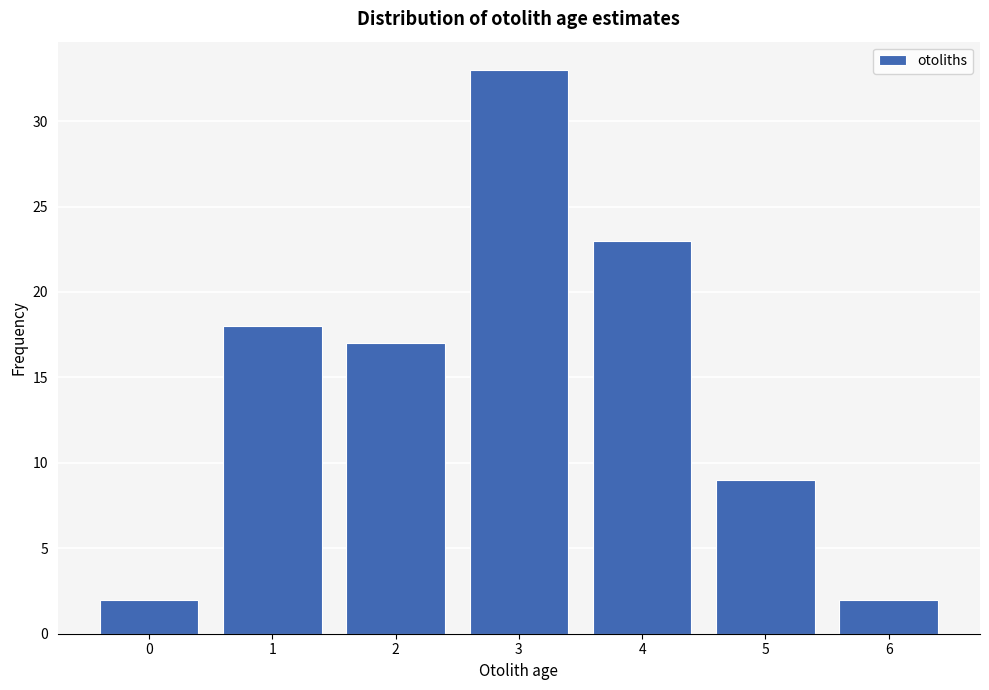

Reading left to right, what are all the values shown in this chart?

0=2	1=18	2=17	3=33	4=23	5=9	6=2